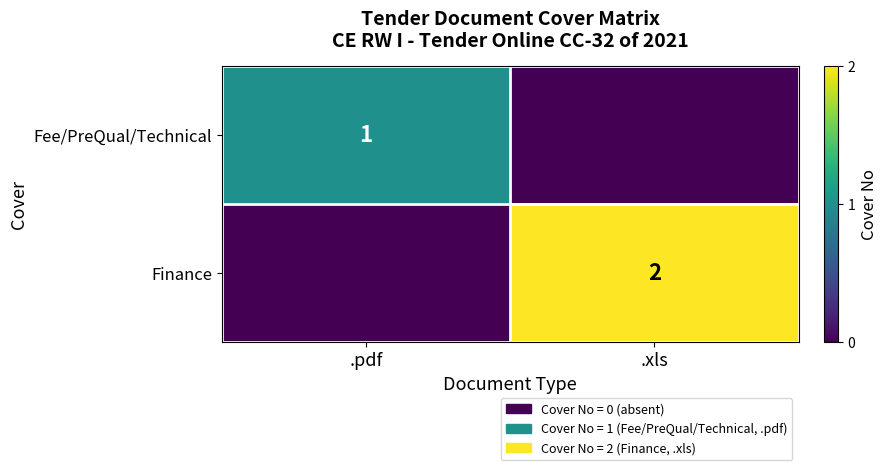

The value of Finance at .xls is 2. True or false?

True